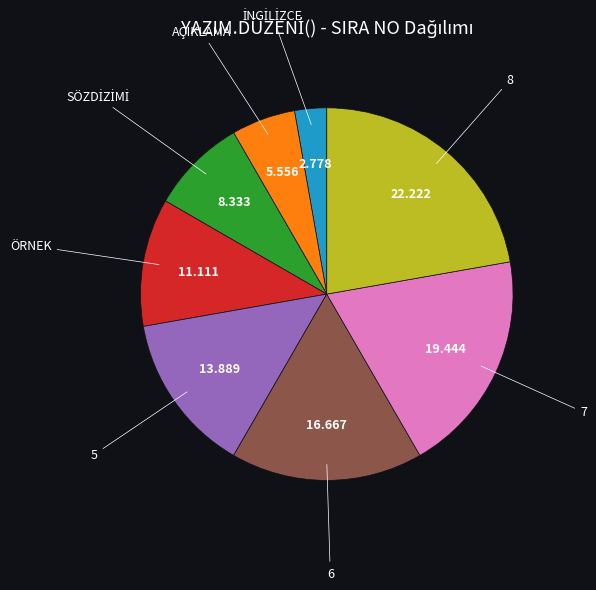

Does any single category account for the majority?

No